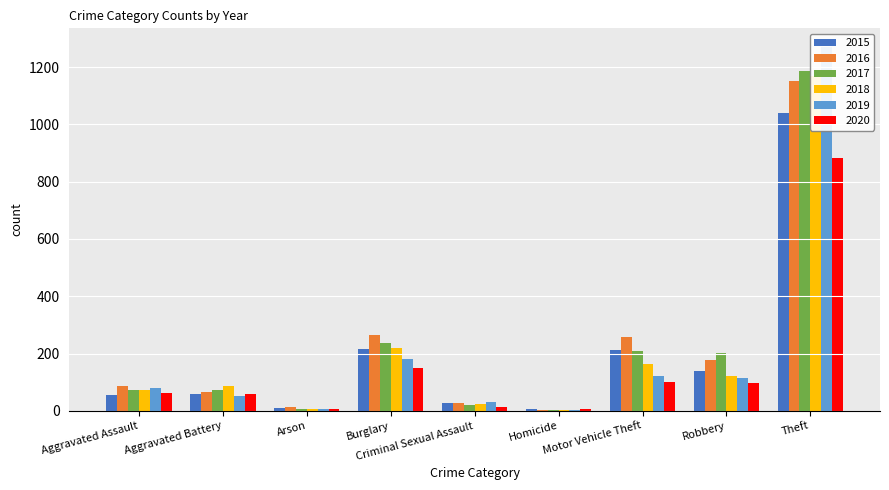

How many data points does each series have?

9